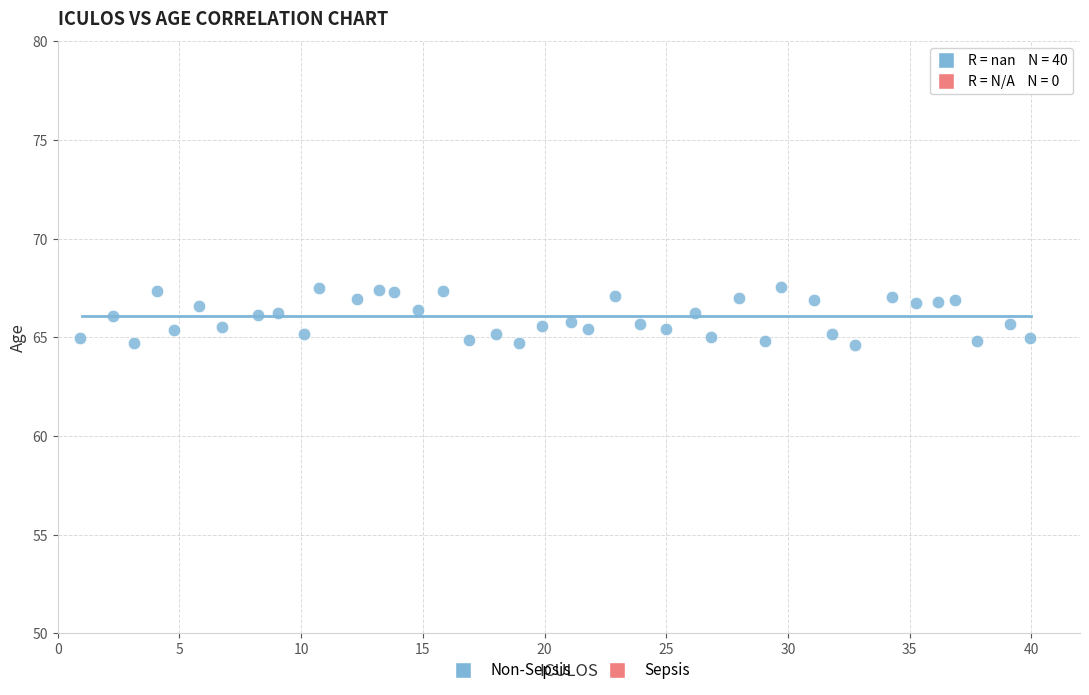

What is the range of Y values (max minus min)?

2.9